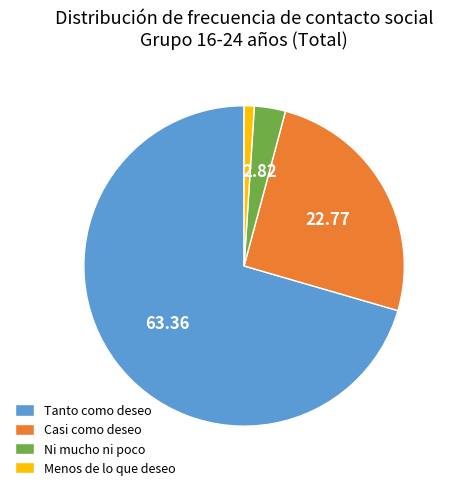

Which slice is the largest?

Tanto como deseo